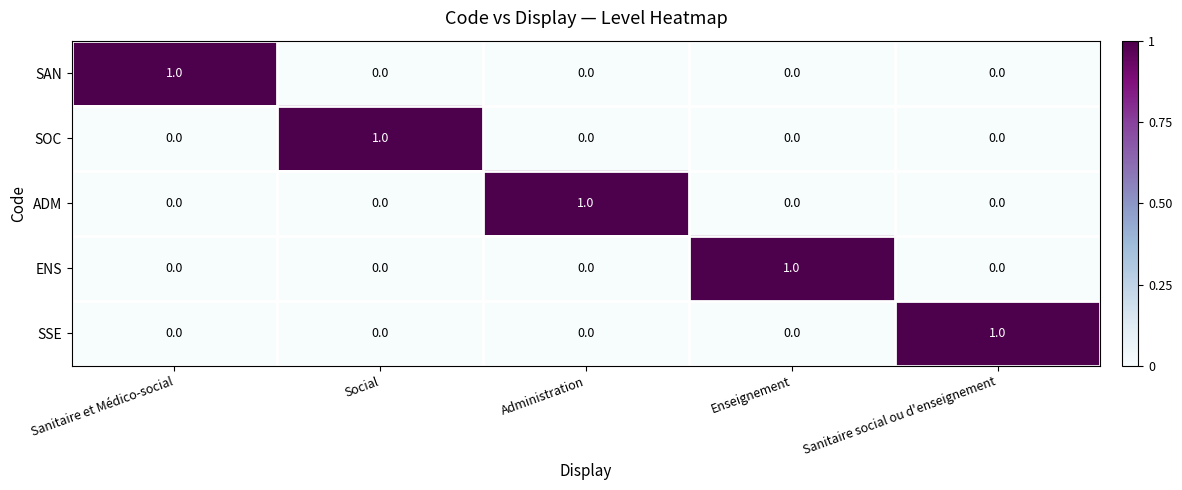

Is it true that SOC equals 0 at Administration?

True